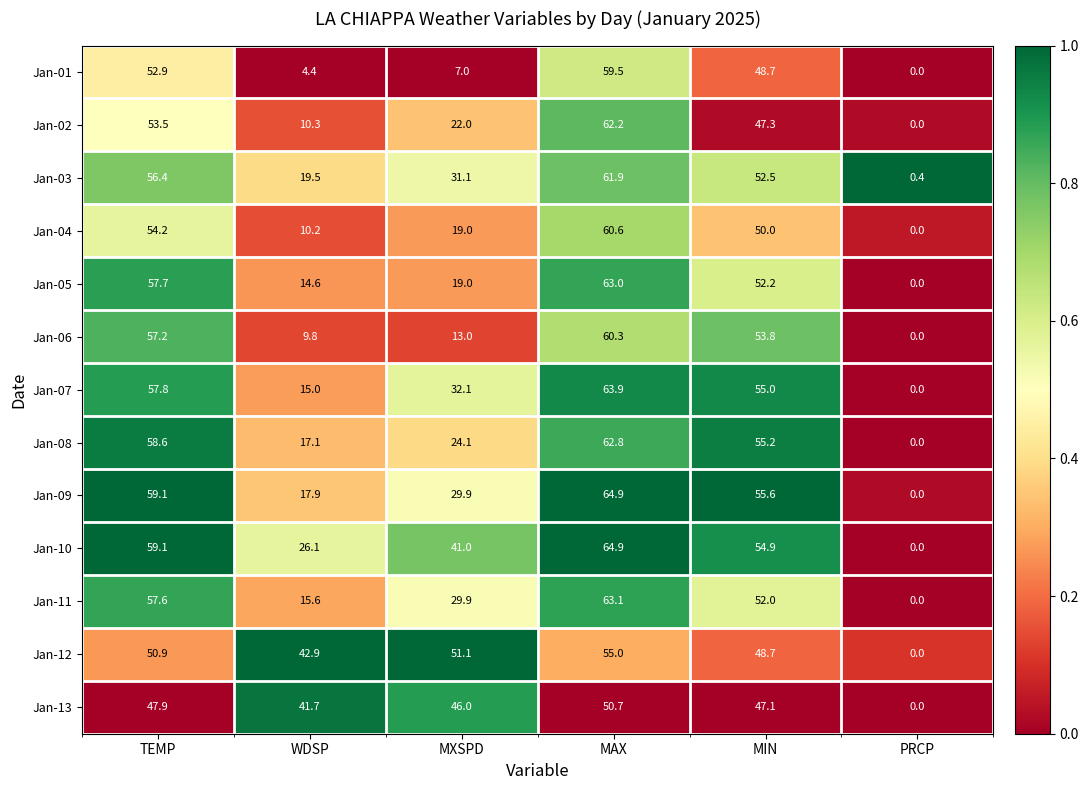

Between WDSP and MIN, which series saw the biggest shift?

Jan-01